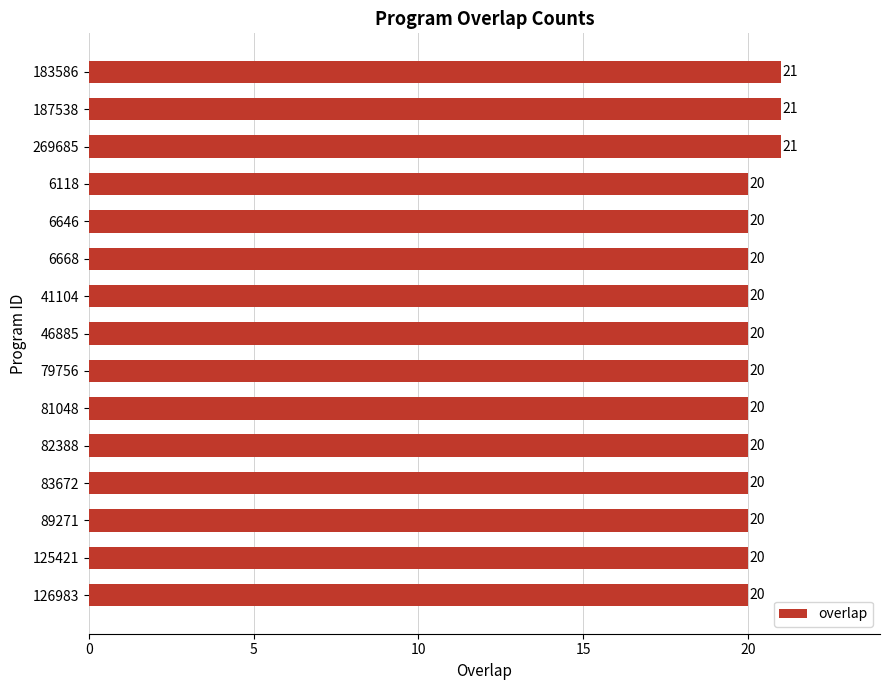

What is the ratio of the value at 83672 to the value at 6646?

1.0